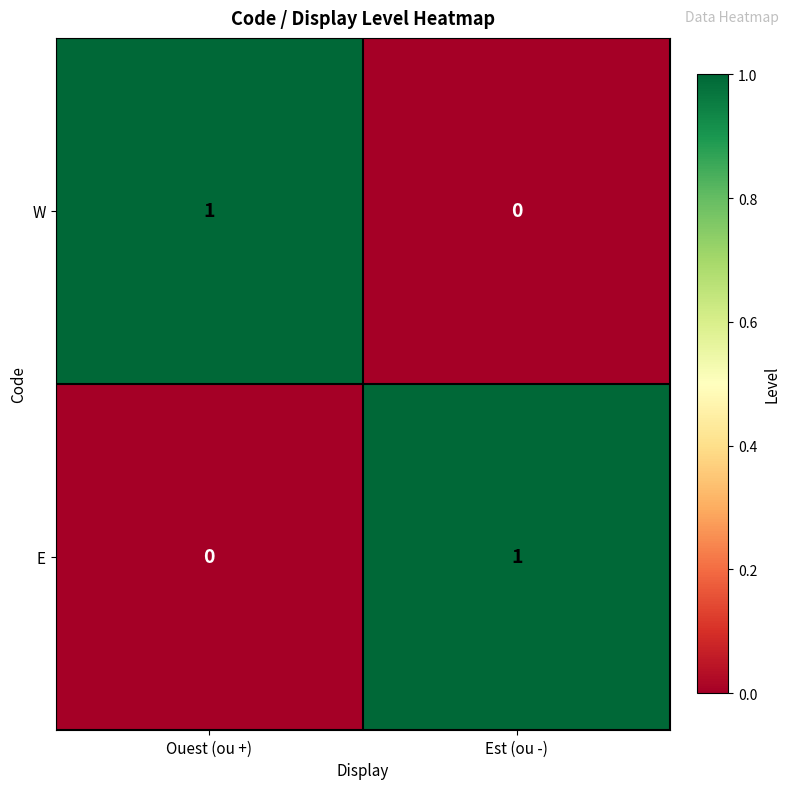

Reading left to right, list all the values displayed in this chart.

W: Ouest (ou +)=1	Est (ou -)=0
E: Ouest (ou +)=0	Est (ou -)=1